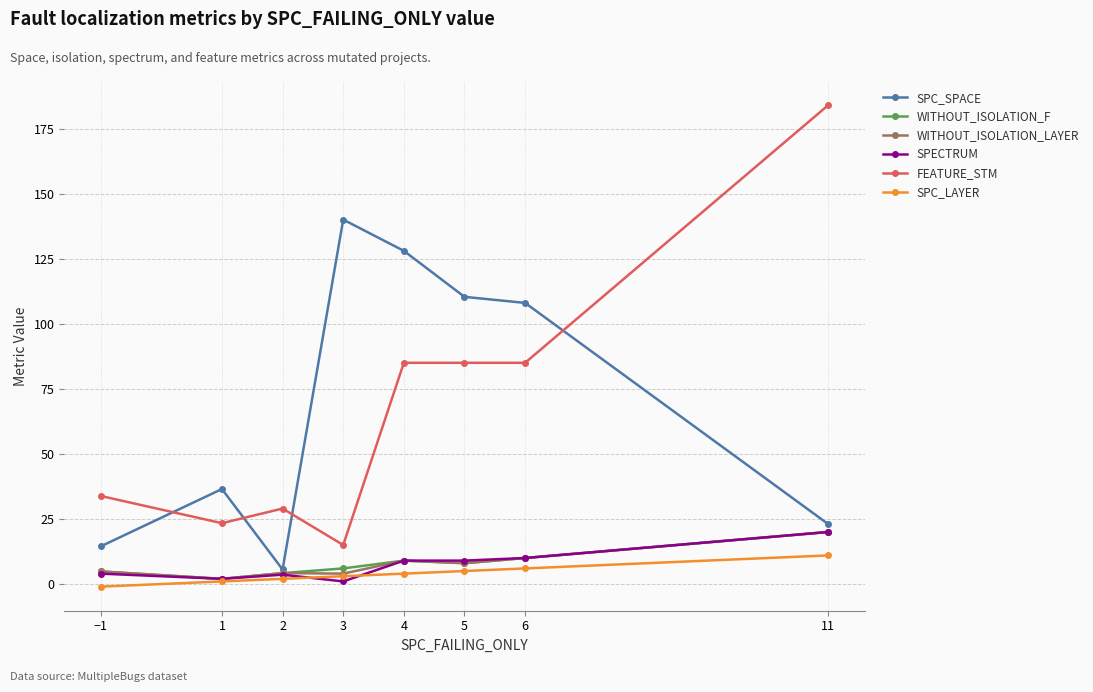

True or false: FEATURE_STM and SPC_SPACE intersect in this chart.

True